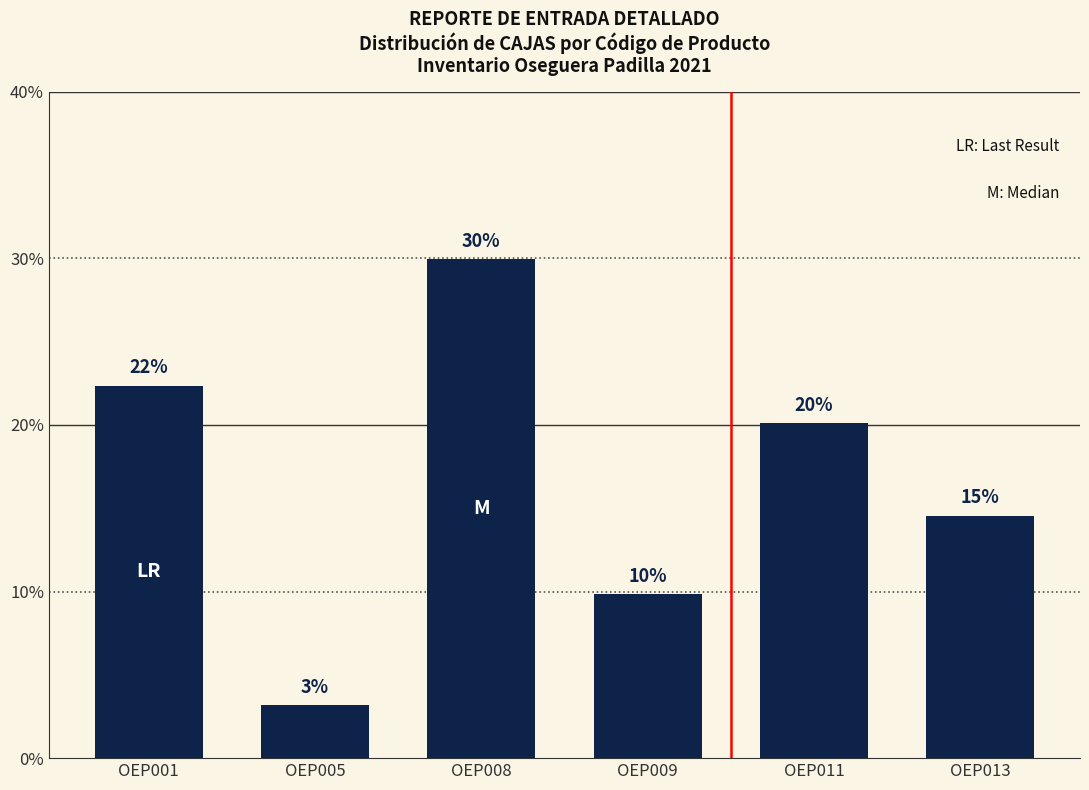

Where does the data first go above 20?

OEP001